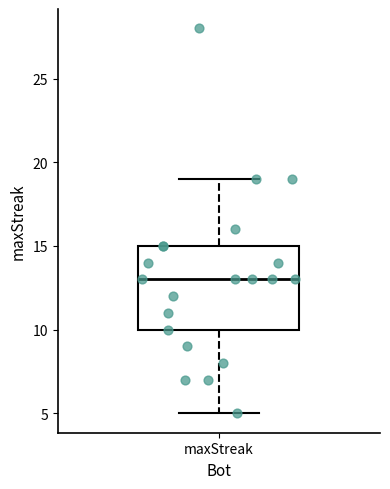

Where does the lower whisker of the box for maxStreak end on the y-axis? The values are not printed on the chart, so give them approximately, as read against the axis.

5